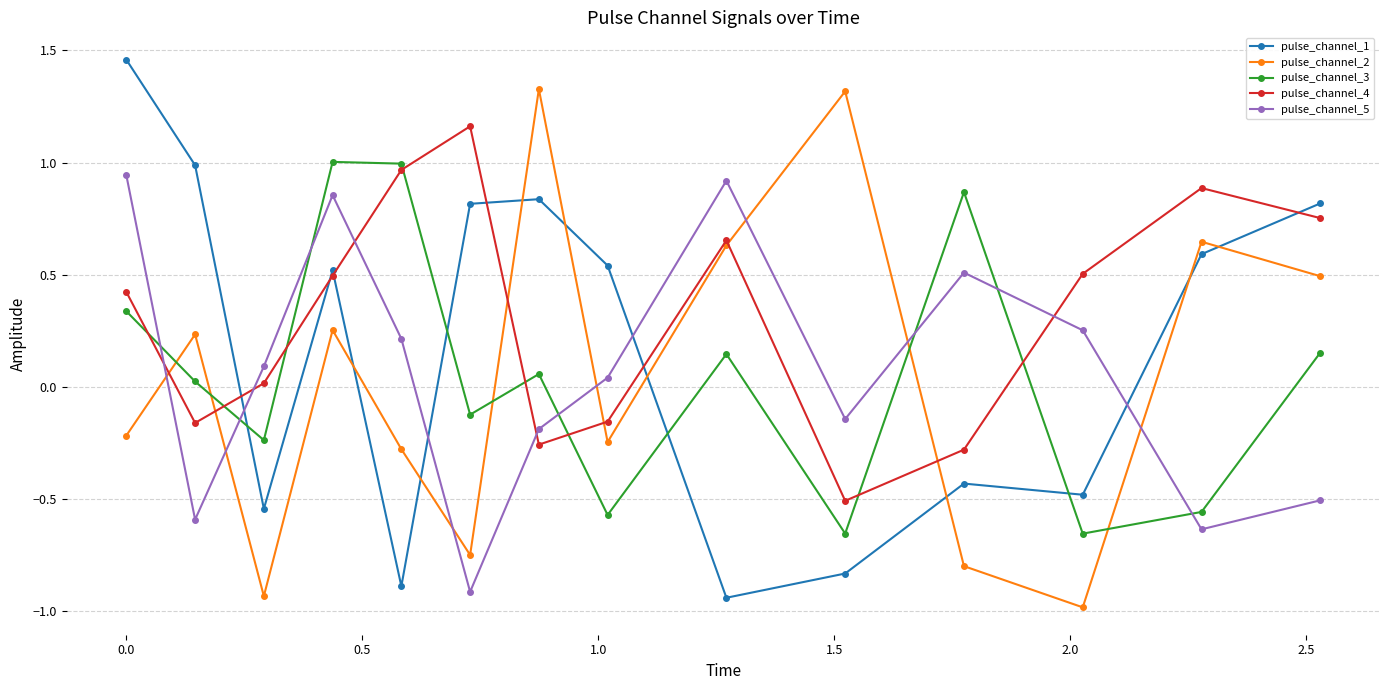

True or false: pulse_channel_2 has more than 0 points higher than both neighbors.

True